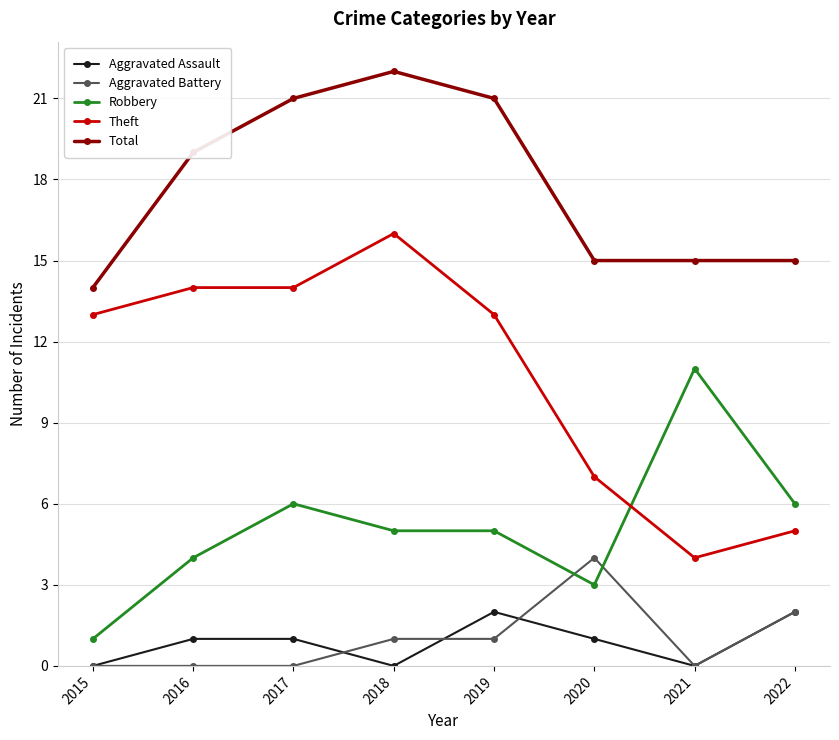

What is the approximate value of Total at 2019?

21